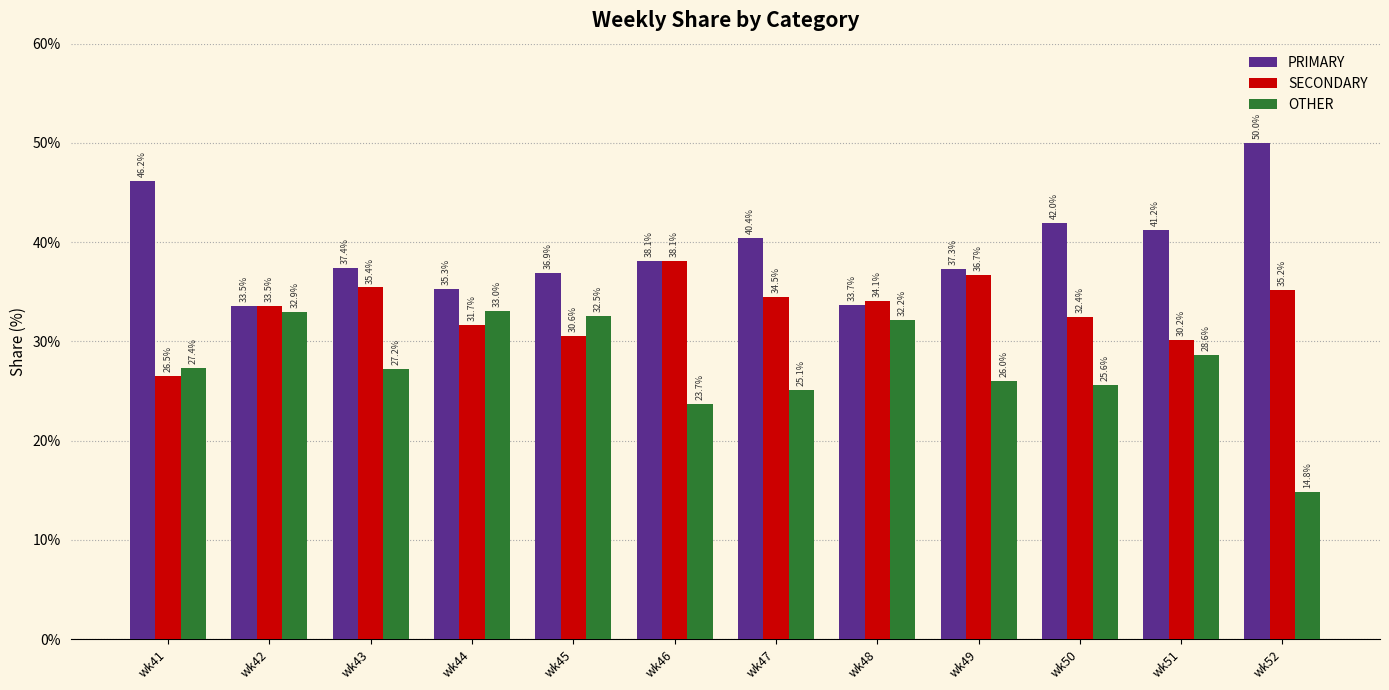

True or false: PRIMARY has a value of 14.2 at wk42.

False